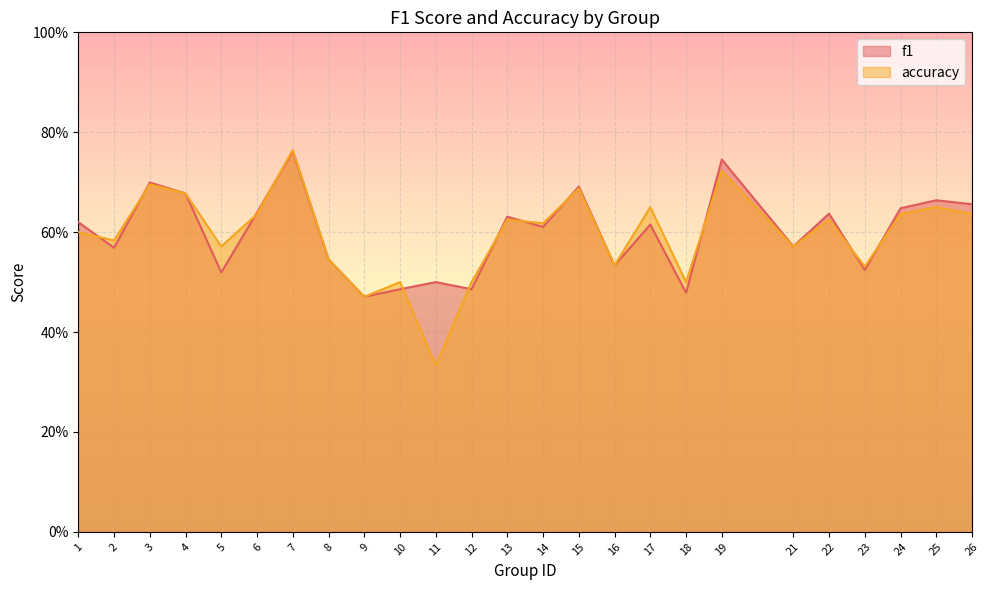

Which series changed the most between 7 and 24?

accuracy